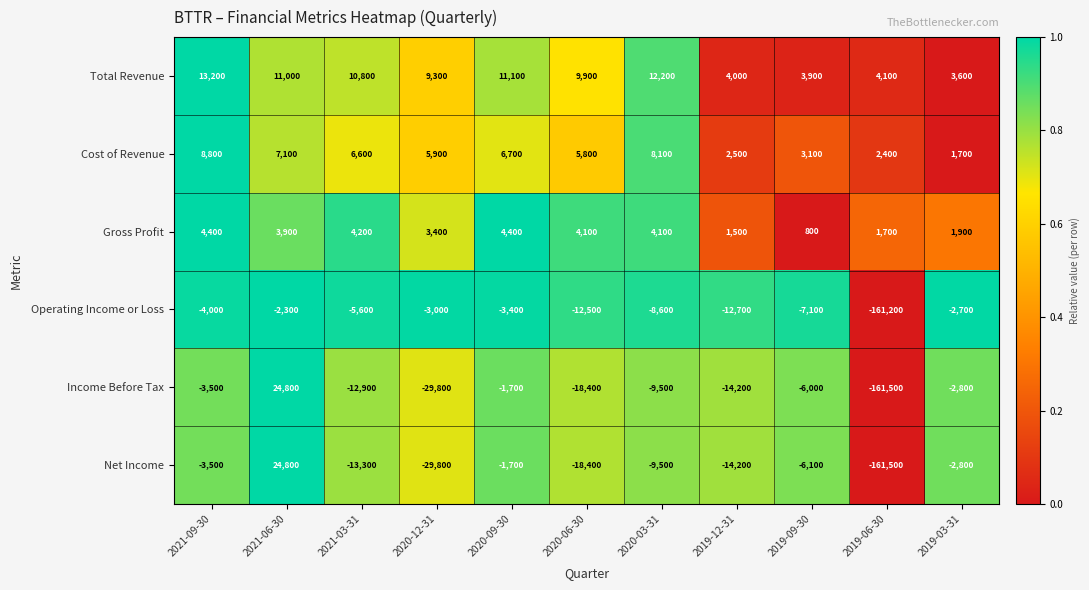

What is the difference between the highest and lowest values at 2019-03-31?

6400